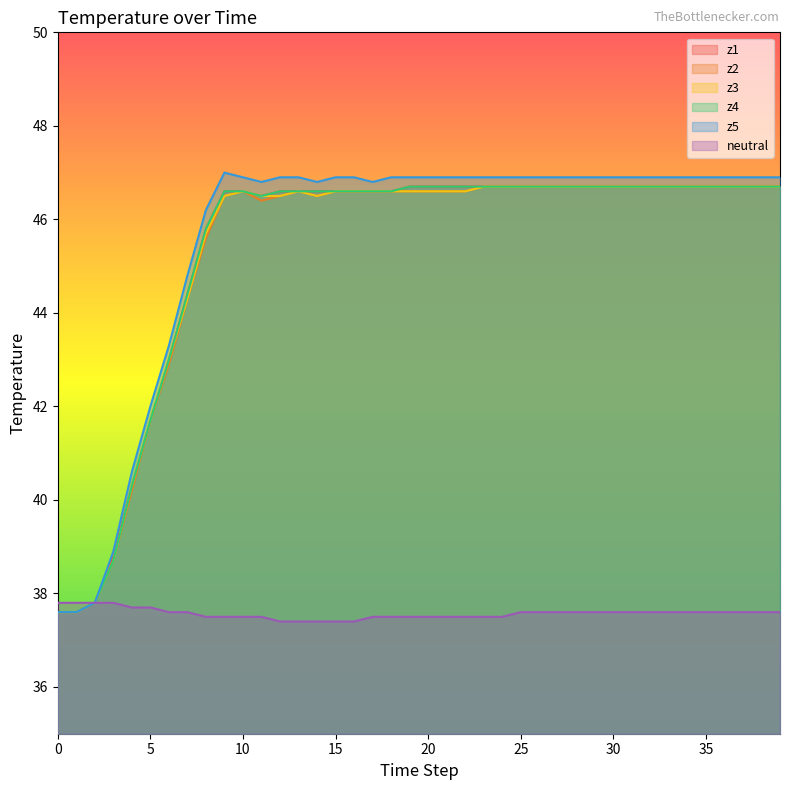

True or false: z2 and z1 intersect in this chart.

False